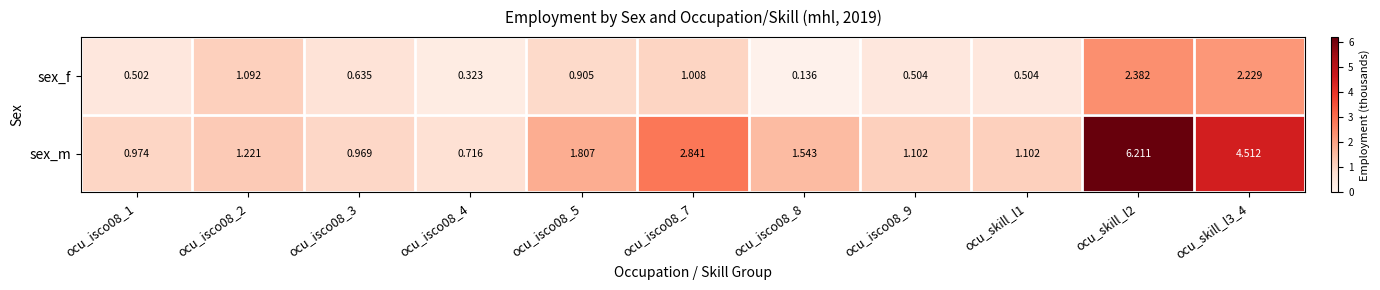

What is the maximum value shown in the chart?

6.2